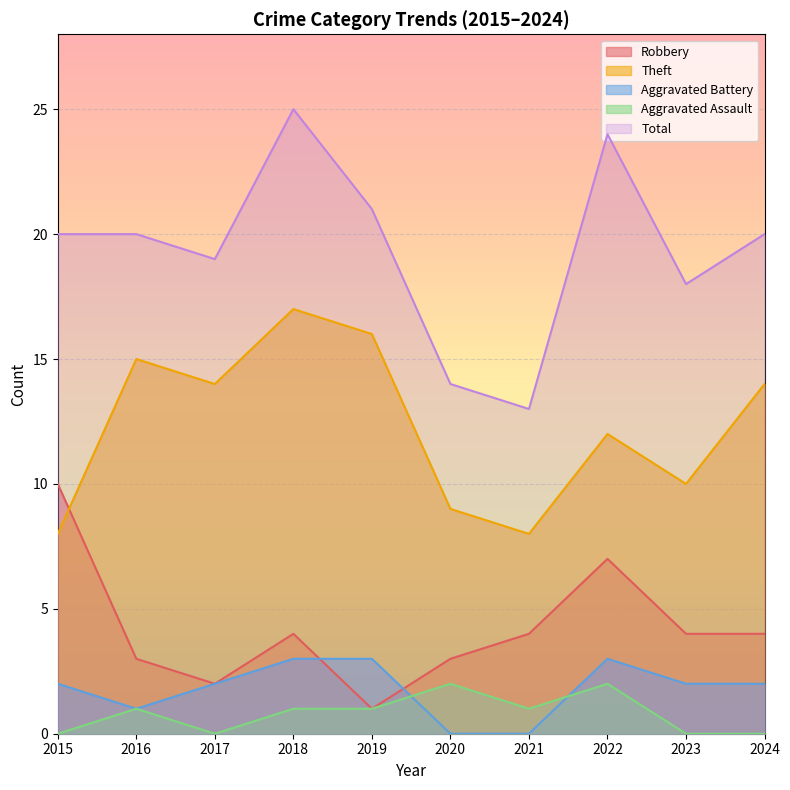

How many values in the Aggravated Battery series are below 2?

3